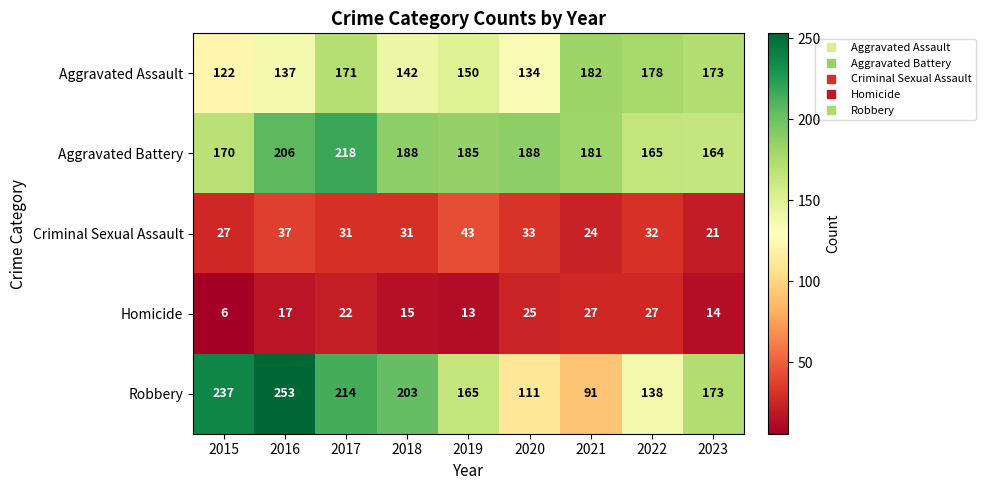

Count the number of data series in this chart.

5